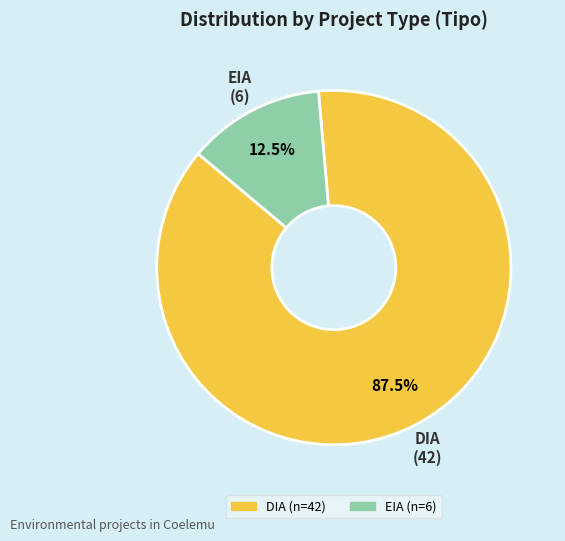

Rank the categories by value from lowest to highest.

EIA, DIA